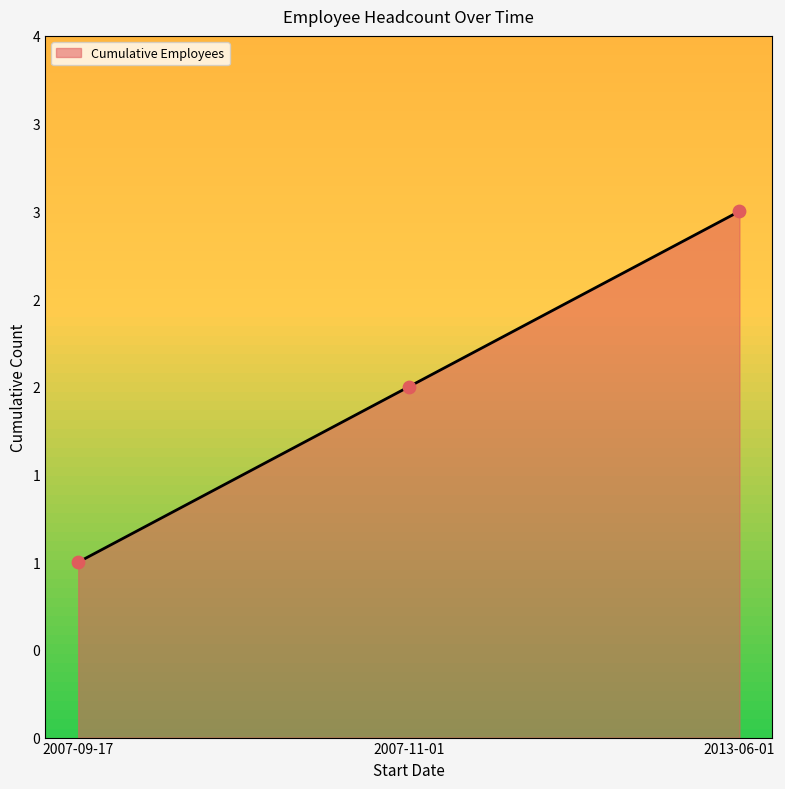

Which has a higher value, 2013-06-01 or 2007-11-01?

2013-06-01